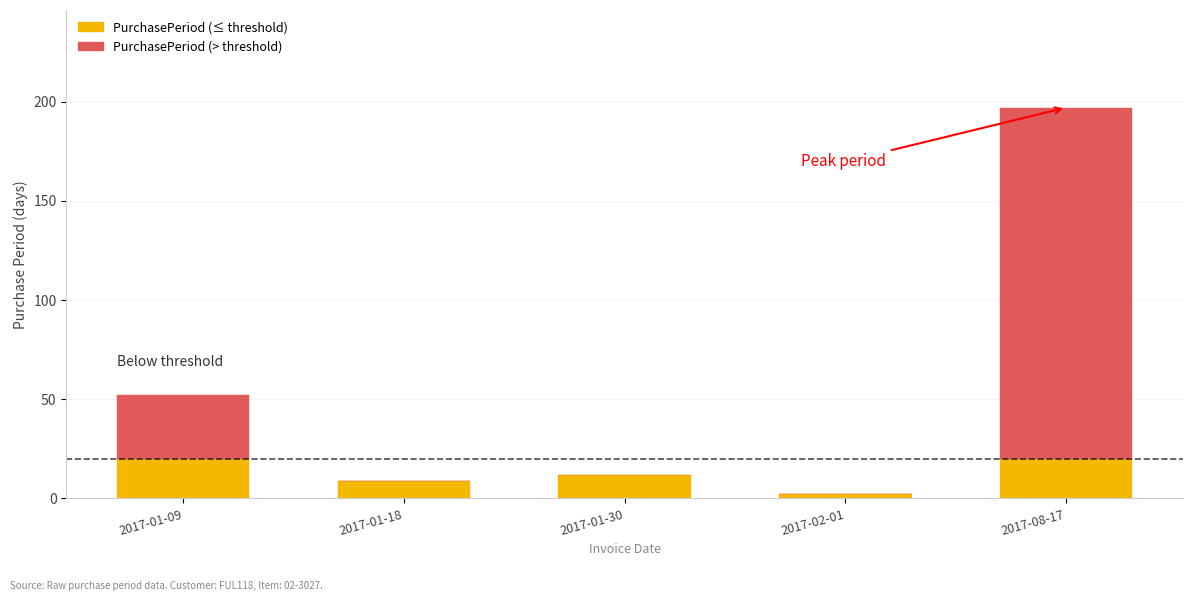

Where does the PurchasePeriod (≤ threshold) series first go above 12?

2017-01-09